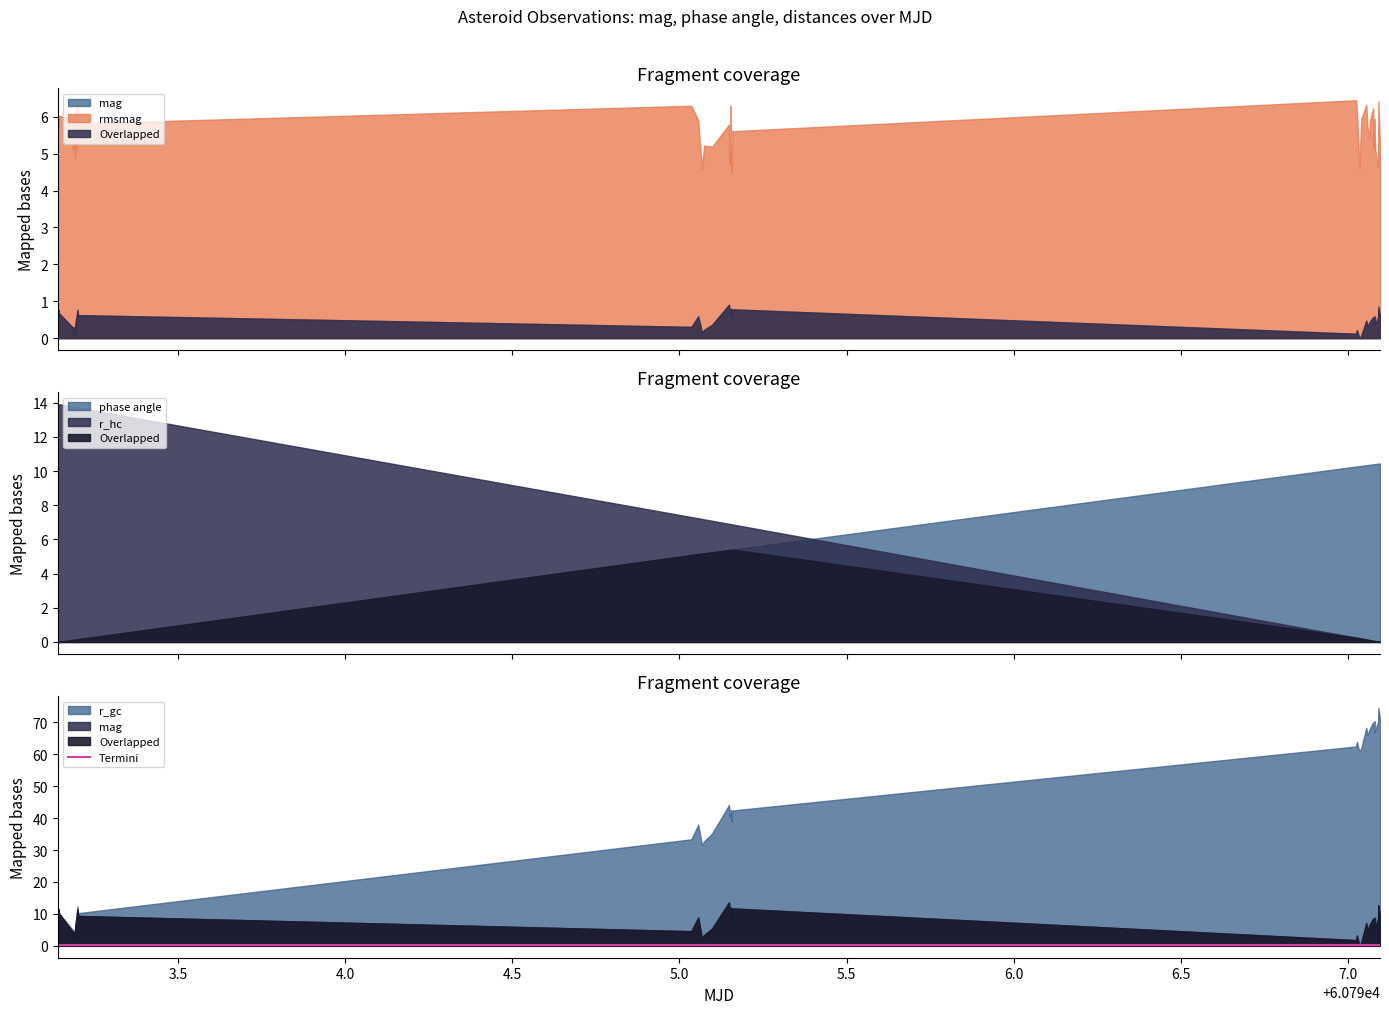

Does the chart display data point markers on the line(s)?

No